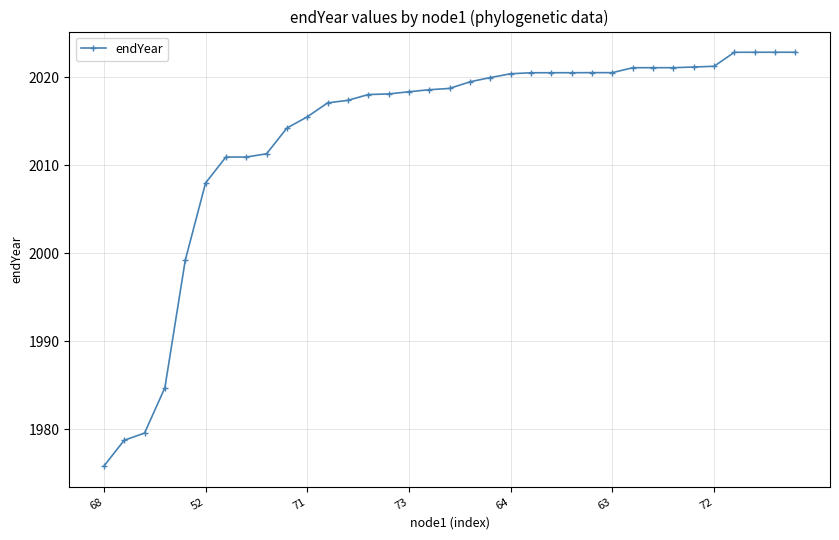

What is the minimum value shown in the chart?

1975.8